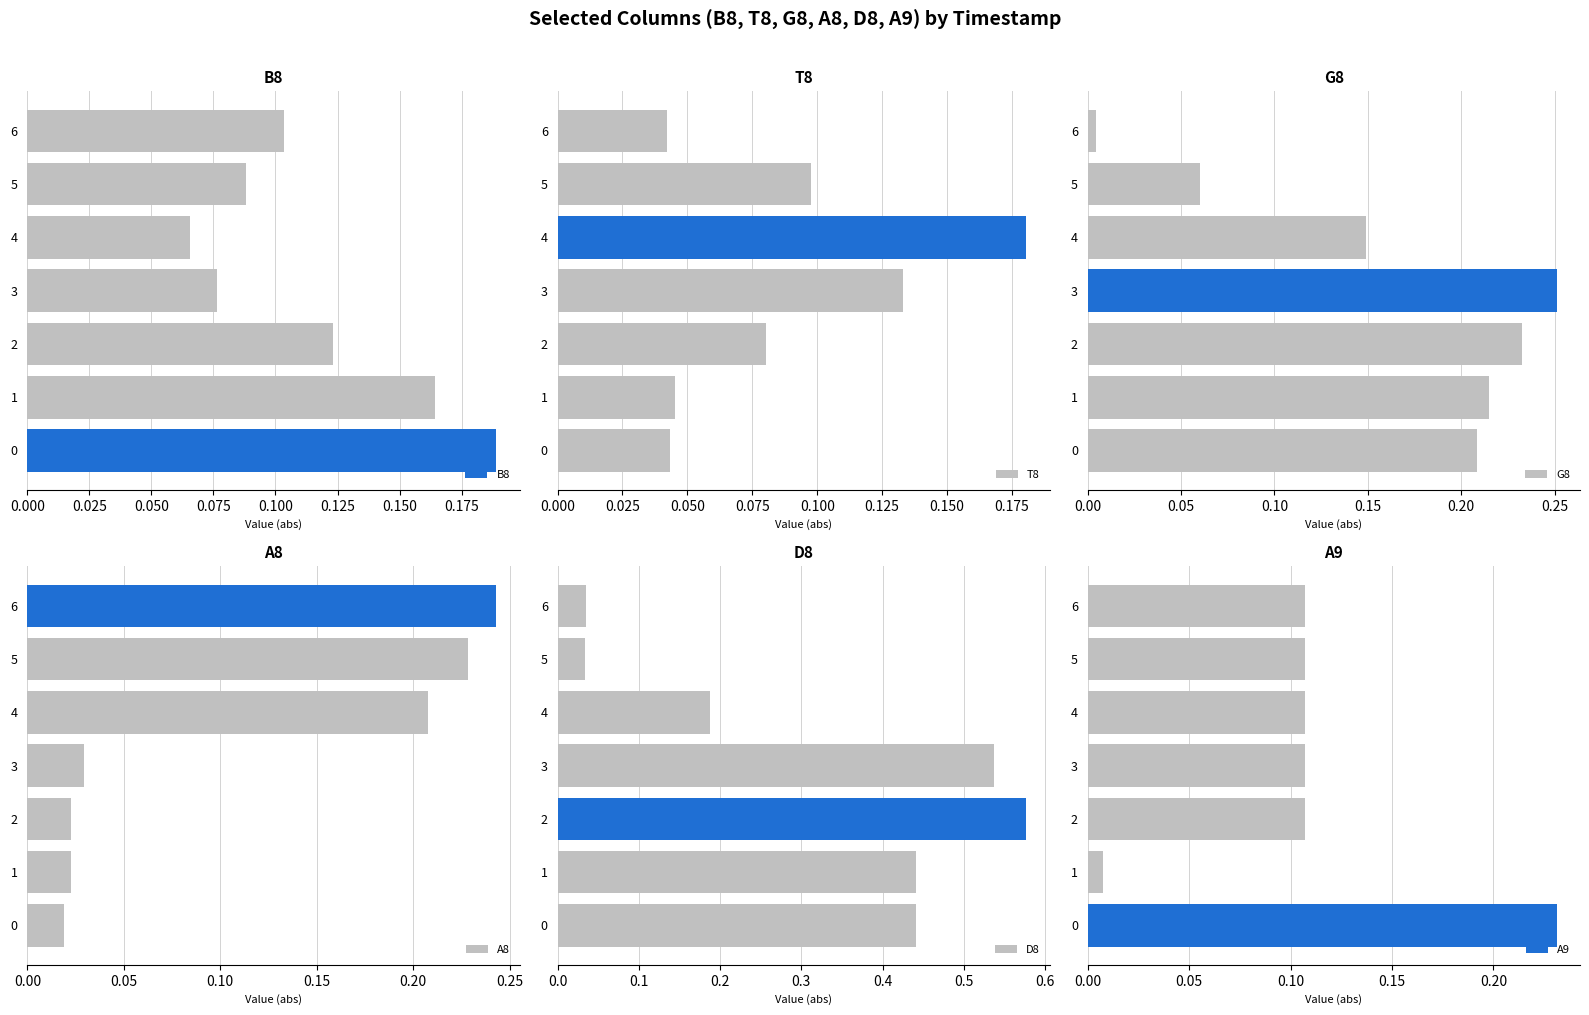

Rank the categories by B8 value from lowest to highest.

4, 3, 5, 6, 2, 1, 0